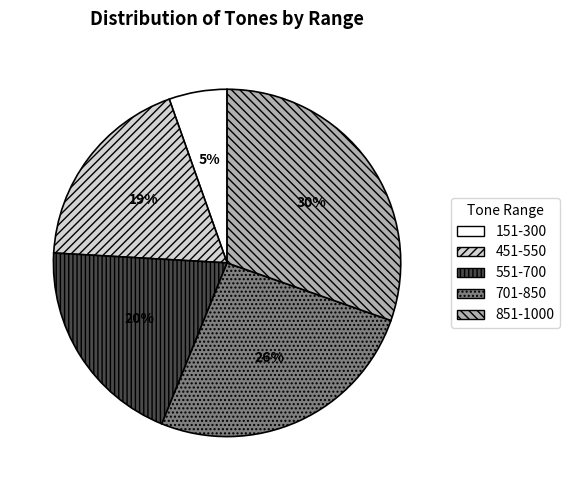

What is the smallest slice in the pie chart?

151-300